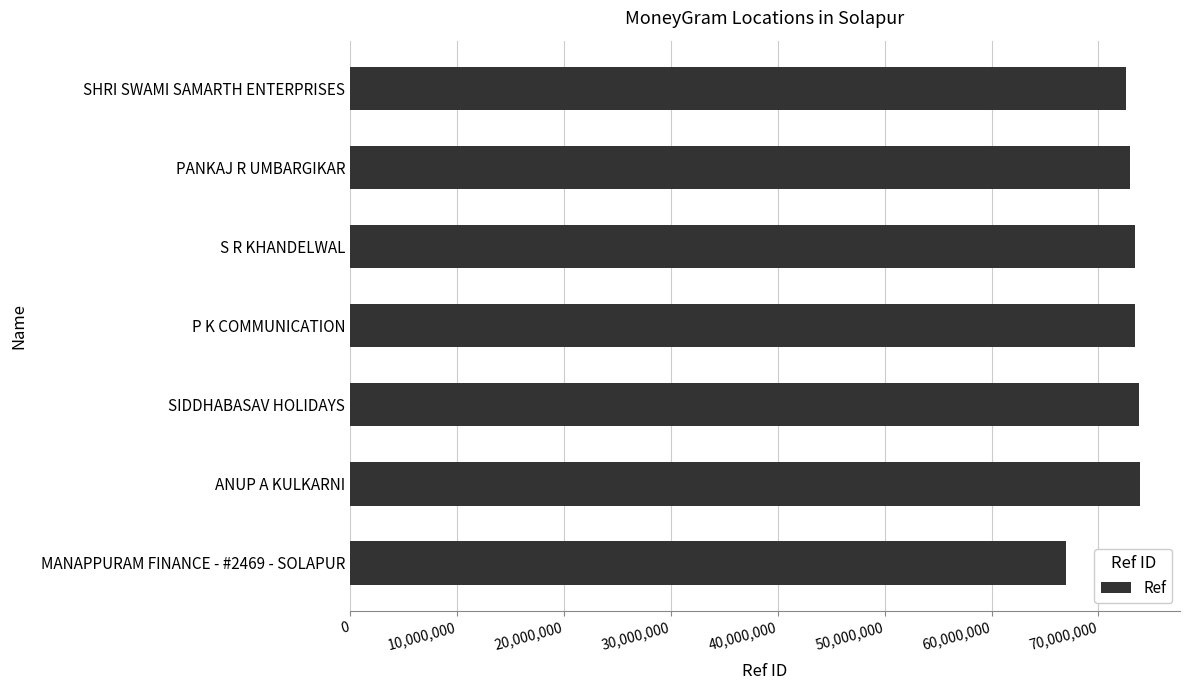

What is the value of the 2nd bar from the top?

72954715